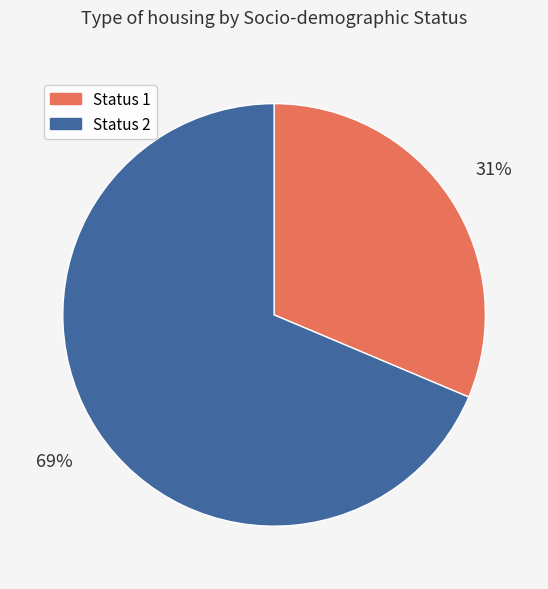

To the nearest percent, what portion does Status 2 represent?

69%